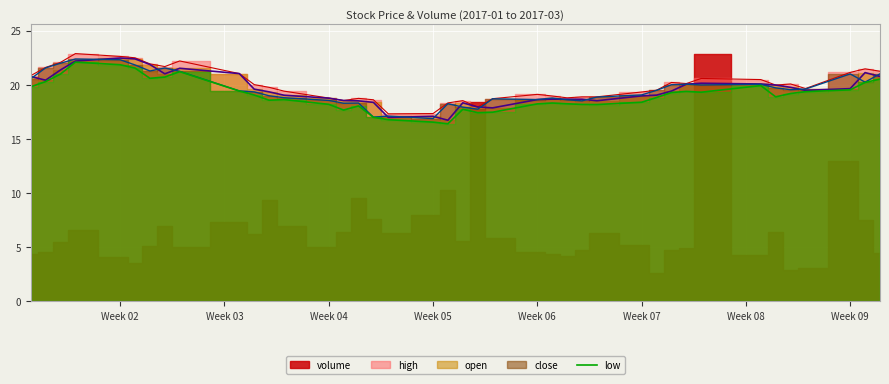

The low series shows 4.4 at Week 07. True or false?

False